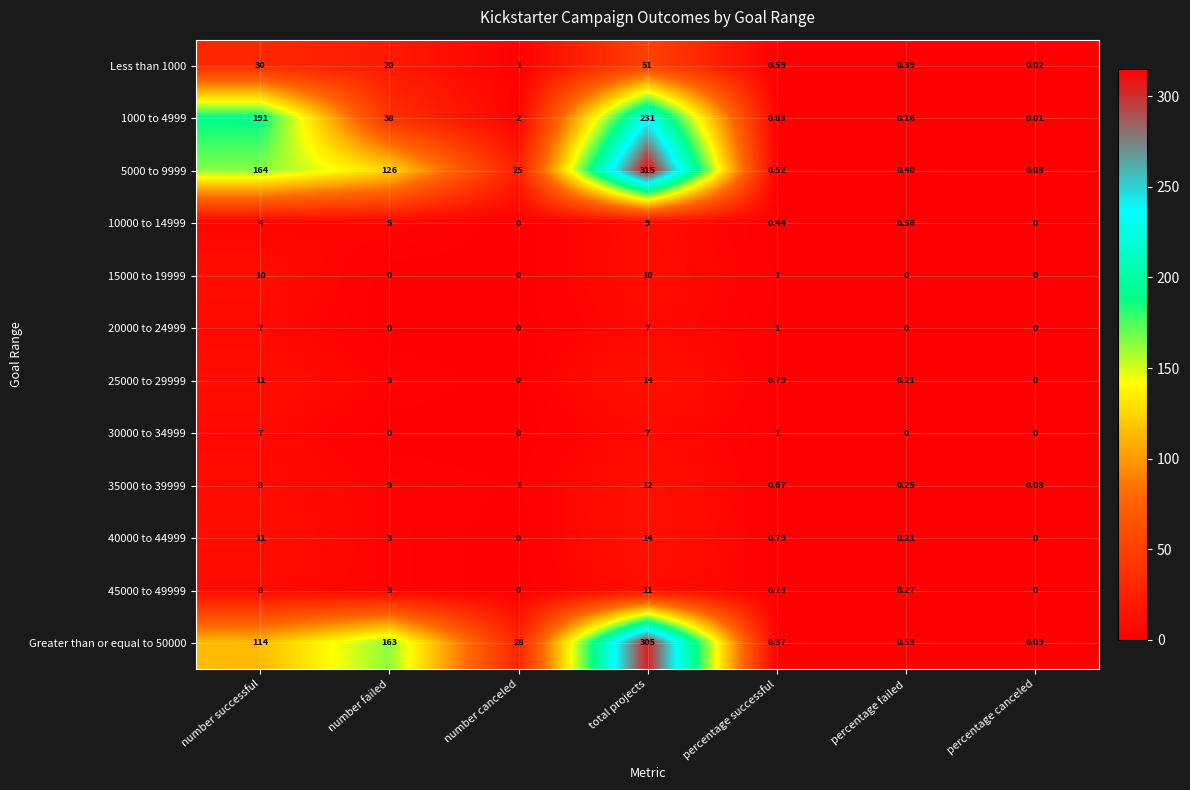

Which category has the lowest value in the 5000 to 9999 series?

percentage canceled